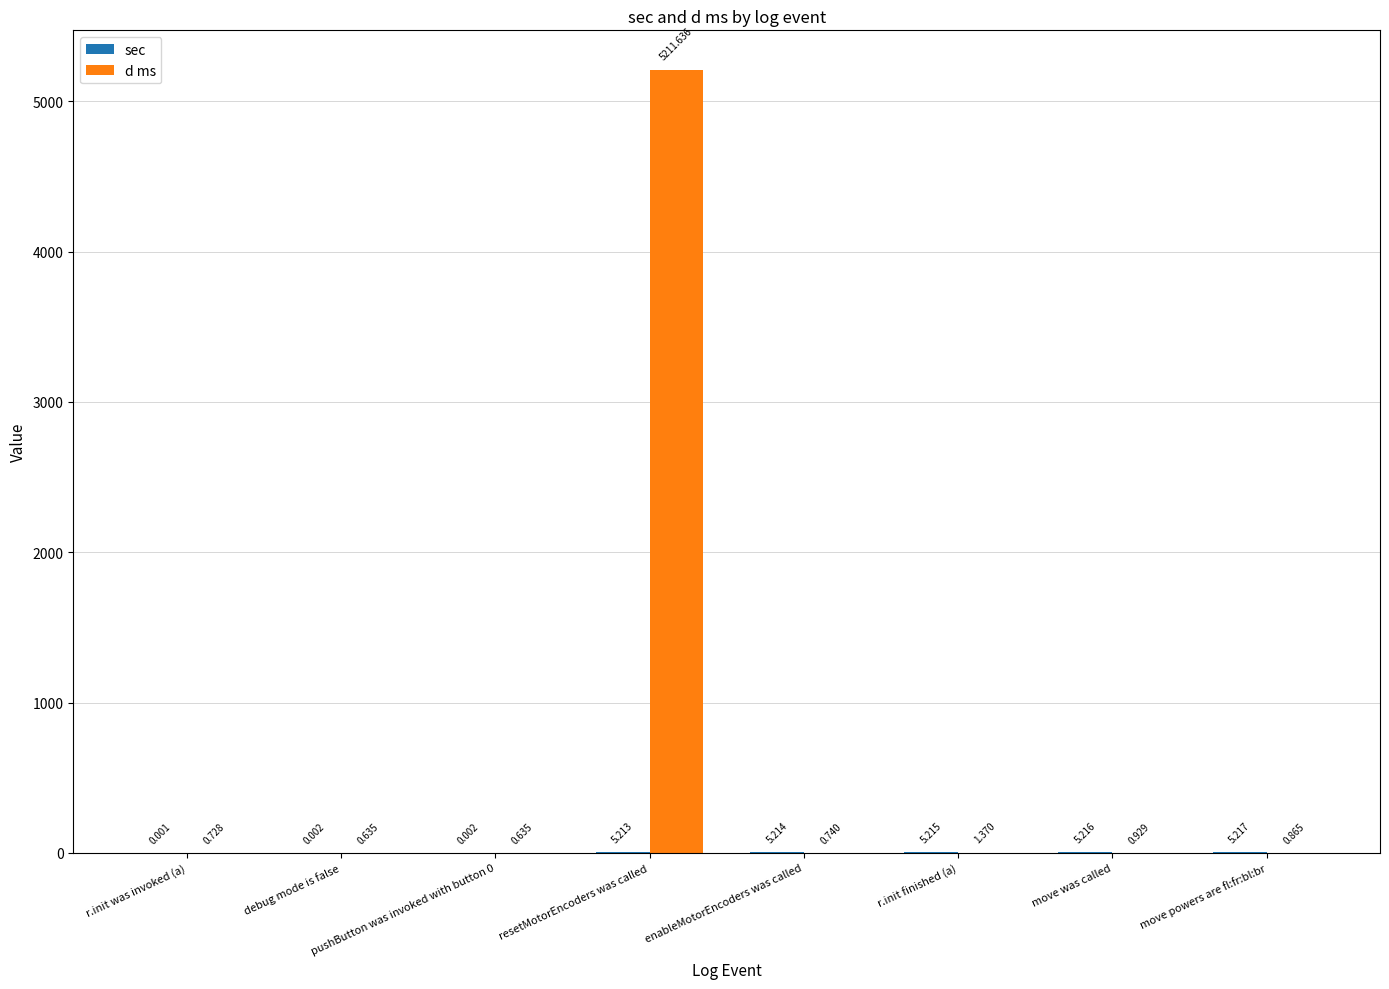

Which series has the largest total across all categories?

d ms